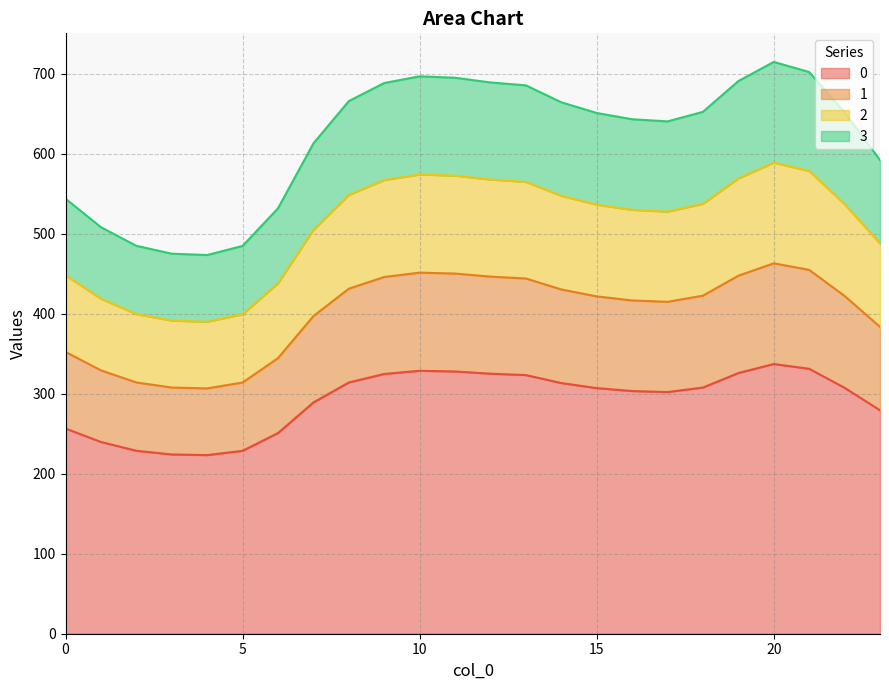

What is the highest value of the 0 series?

337.2